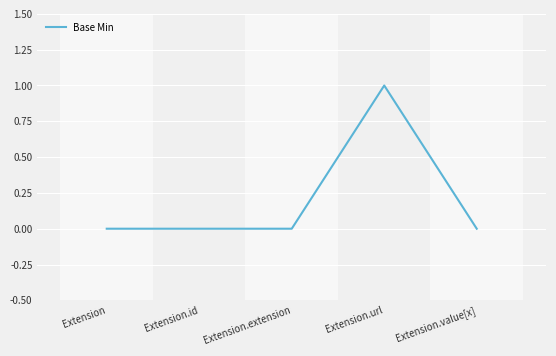

The value at Extension.id is 0. True or false?

True